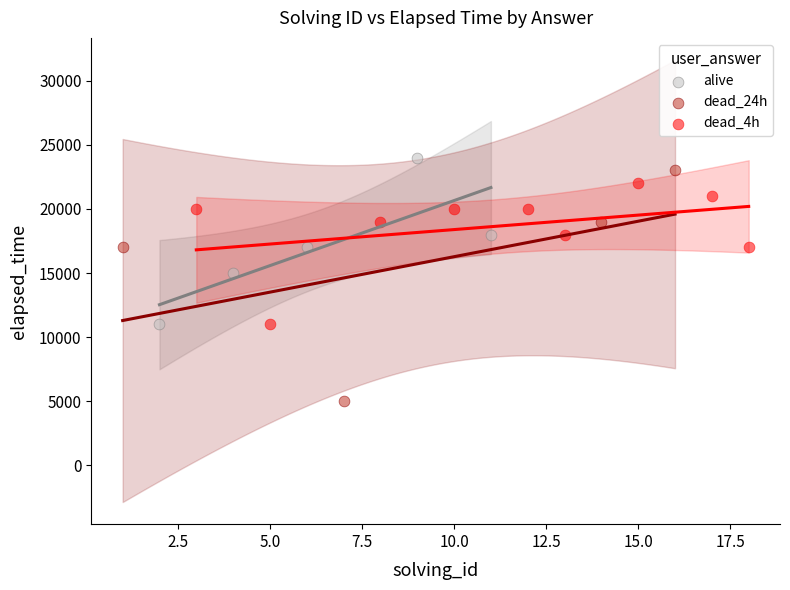

Which series reaches the minimum Y coordinate?

dead_24h